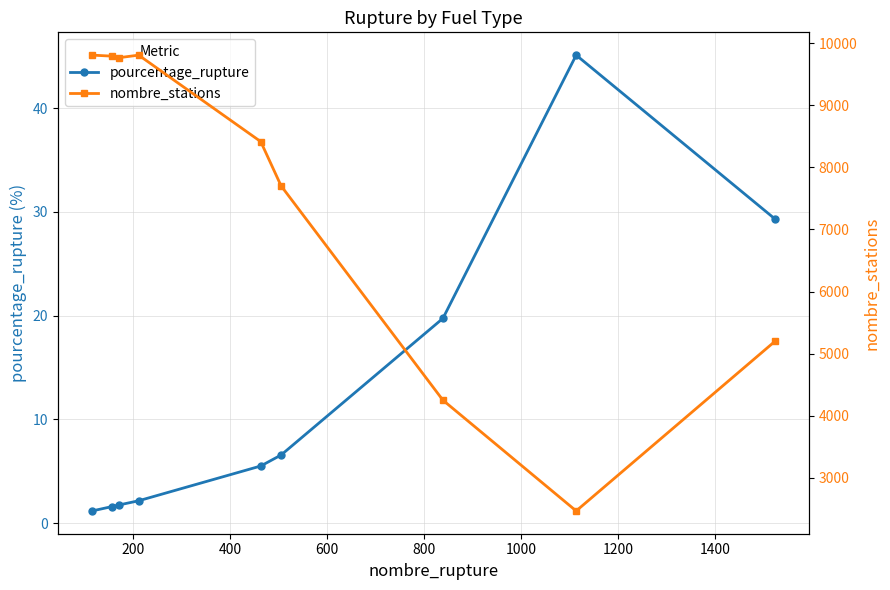

How many lines are shown in the chart?

2